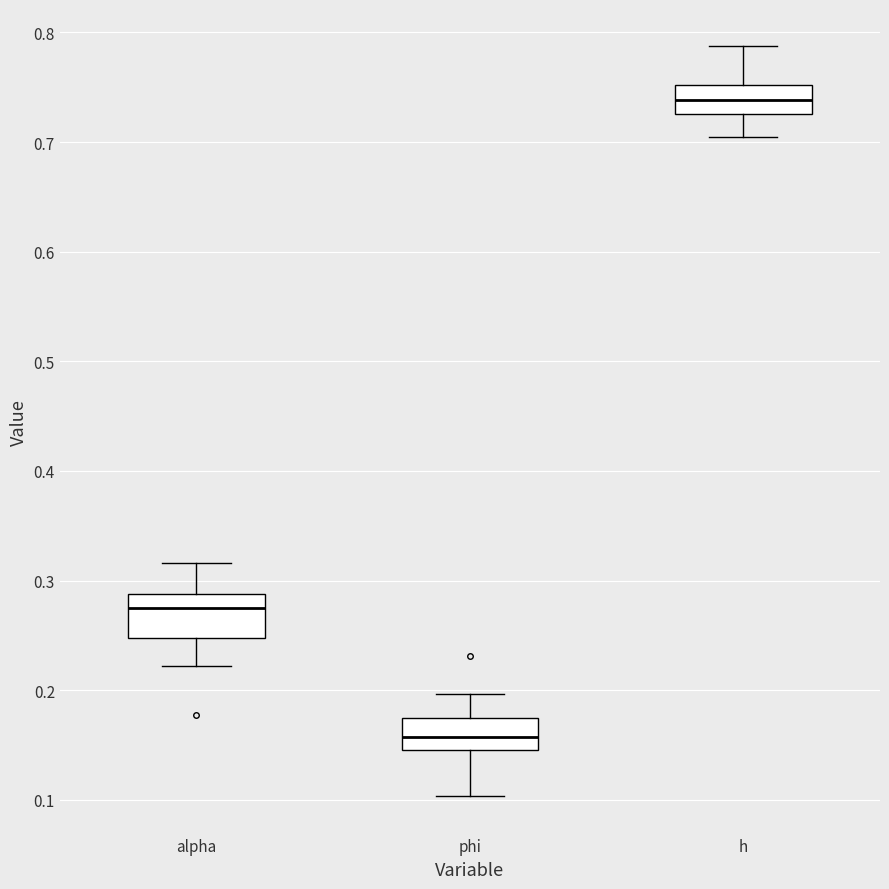

Comparing the boxes themselves (not the whiskers), which one is the tallest?

alpha